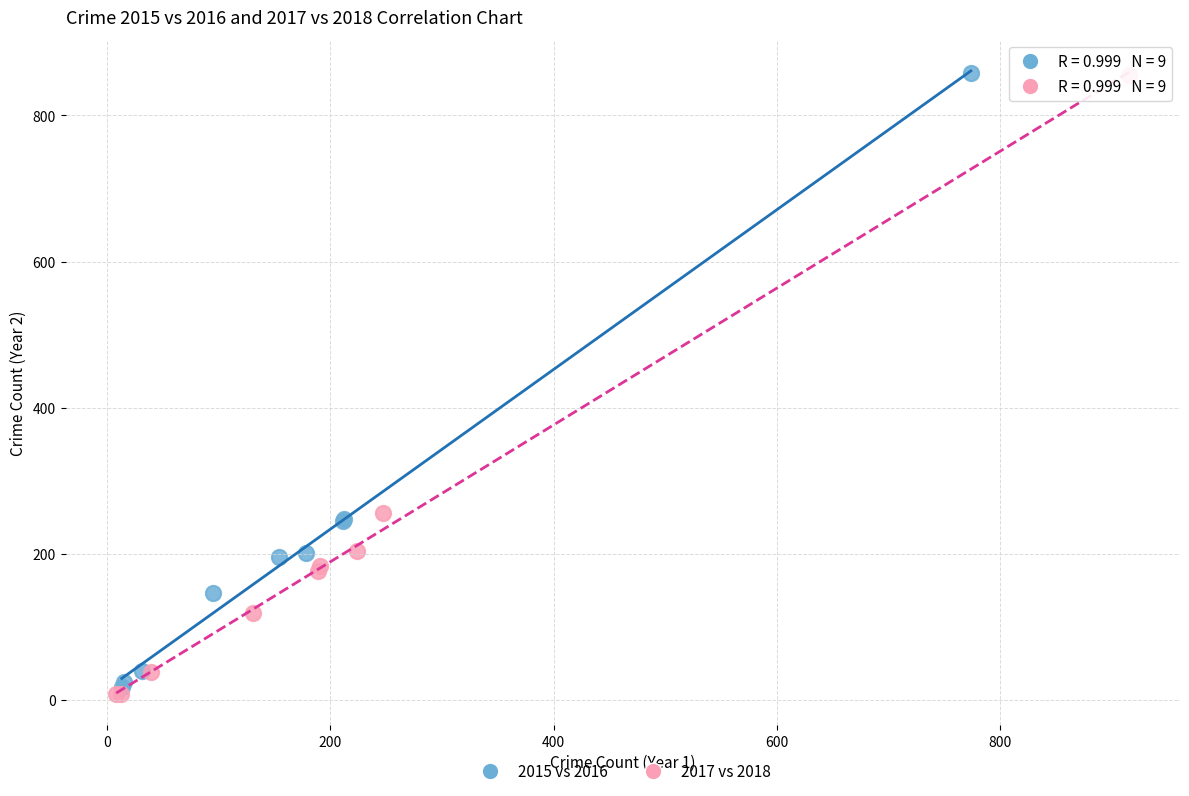

Which series has the widest spread of Y values?

2017 vs 2018